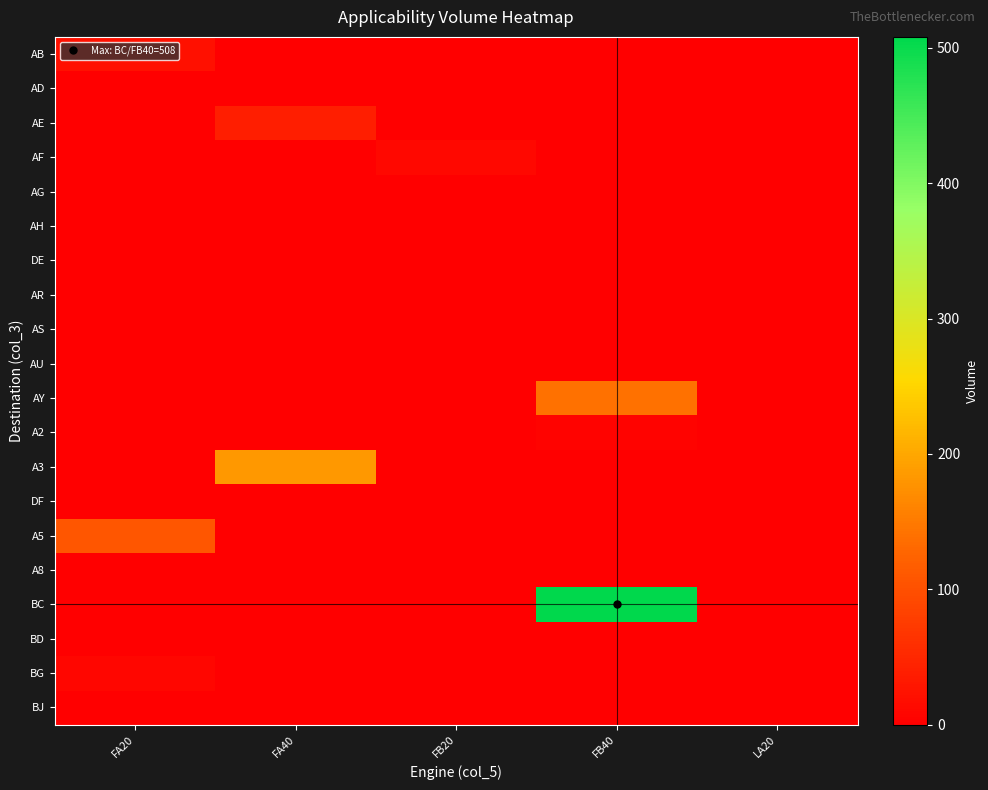

Which label corresponds to the smallest value in the chart?

FA40